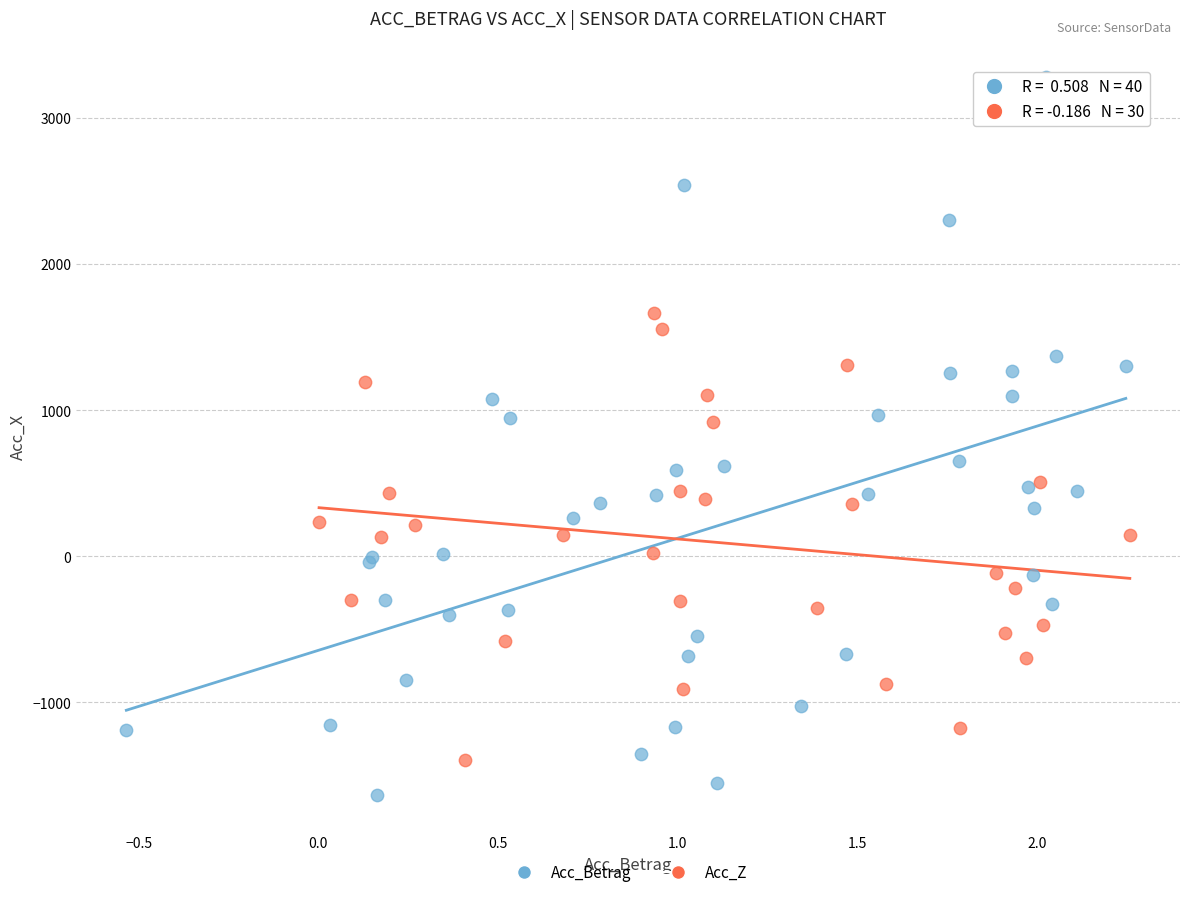

Which series reaches the minimum Y coordinate?

Acc_Betrag